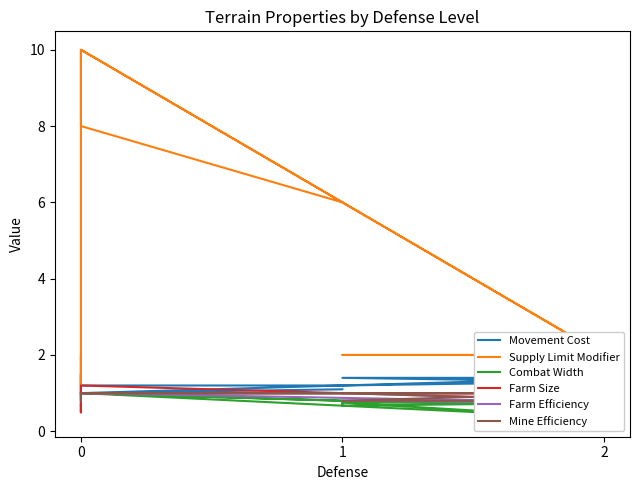

True or false: Farm Size has a value of 1.3 at 0.

False